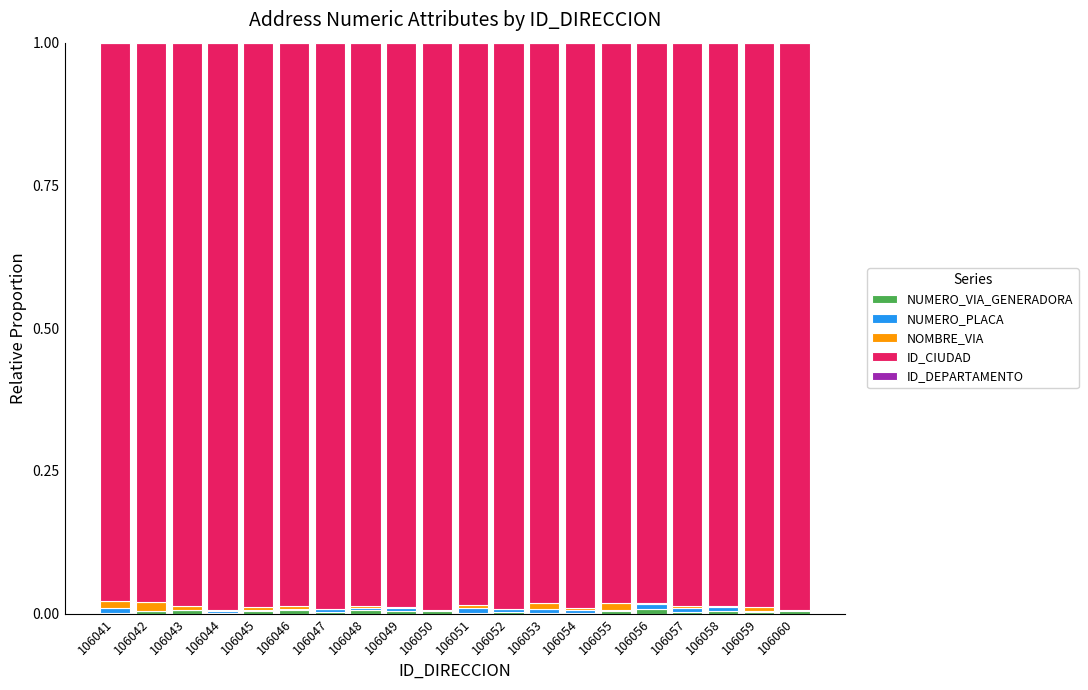

Count the number of data series in this chart.

5